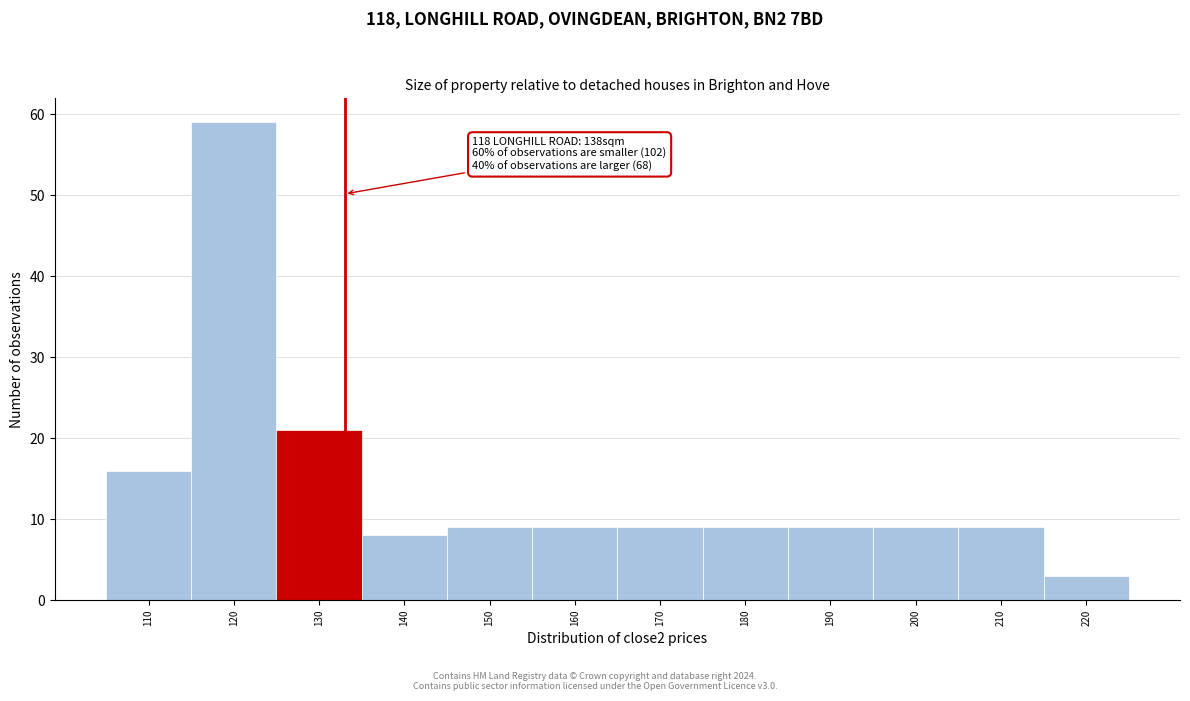

Reading right to left, transcribe all the data shown in this chart.

220=3	210=9	200=9	190=9	180=9	170=9	160=9	150=9	140=8	130=21	120=59	110=16